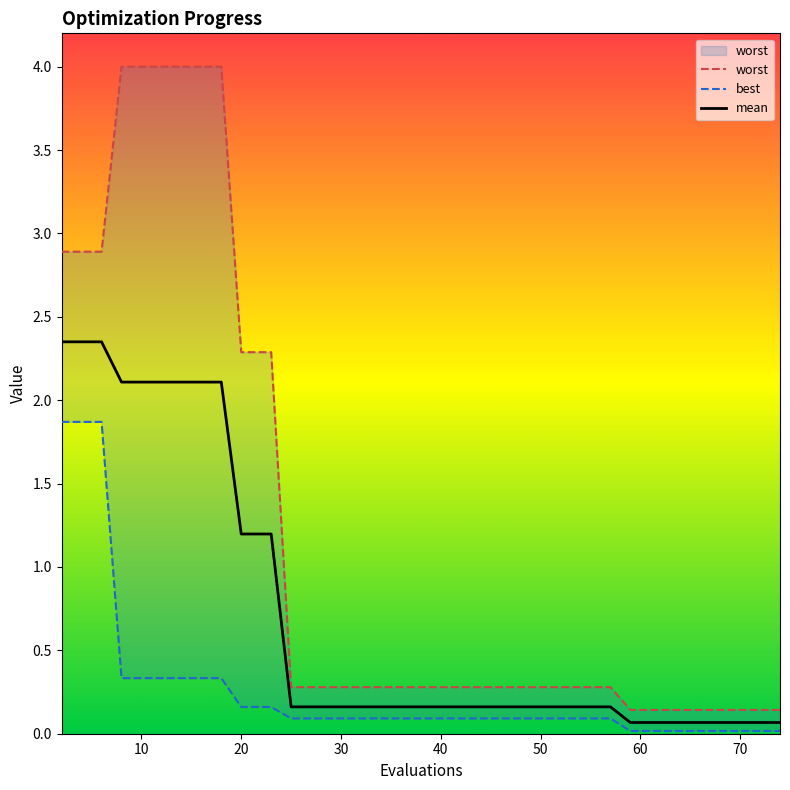

True or false: best and worst intersect in this chart.

False